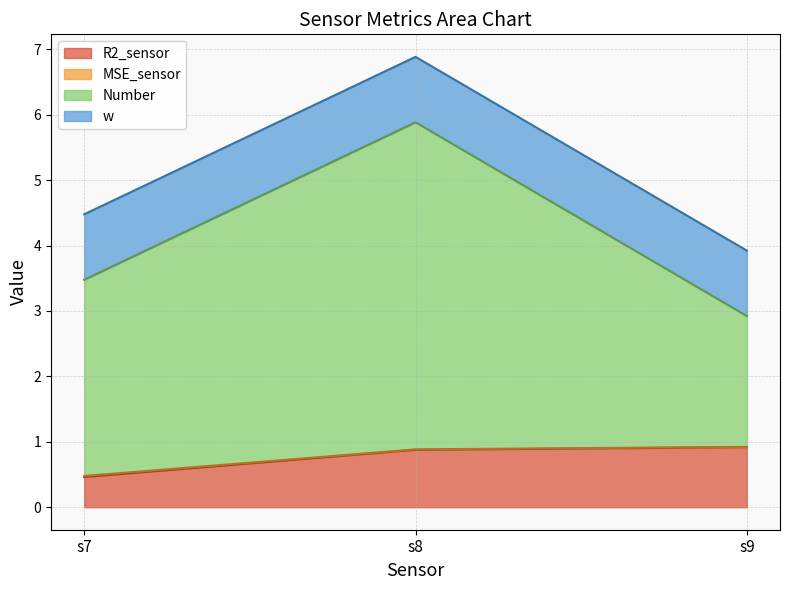

What is the minimum value for R2_sensor?

0.5